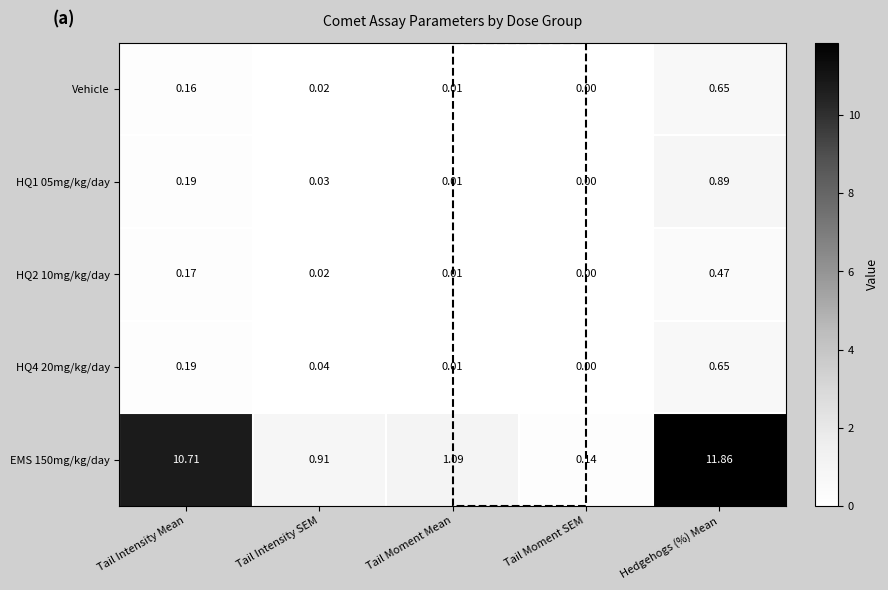

Which label corresponds to the smallest value in the chart?

Tail Moment SEM